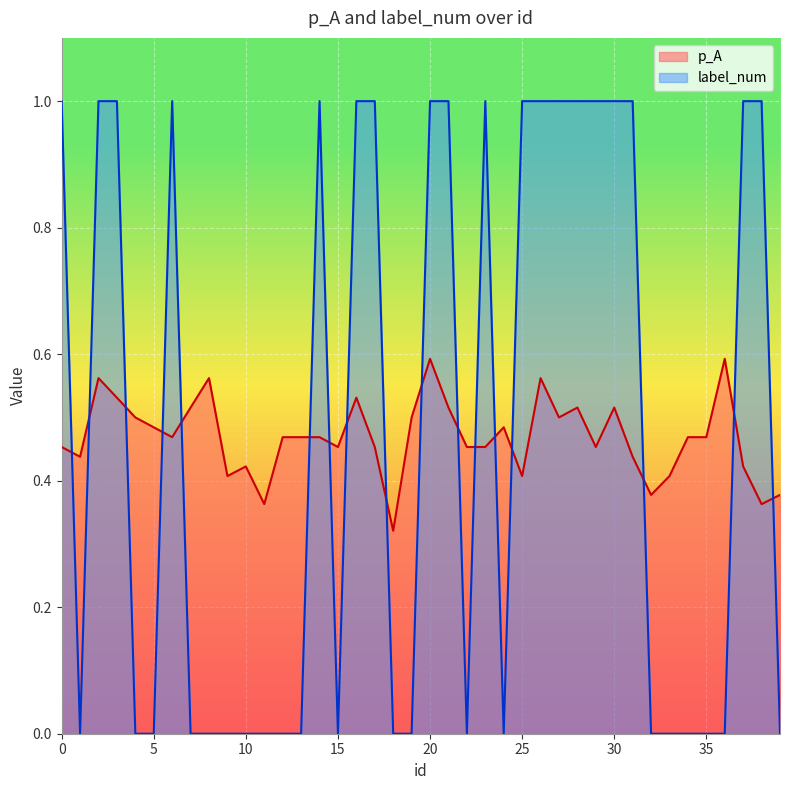

How many p_A values are between 0 and 1?

40